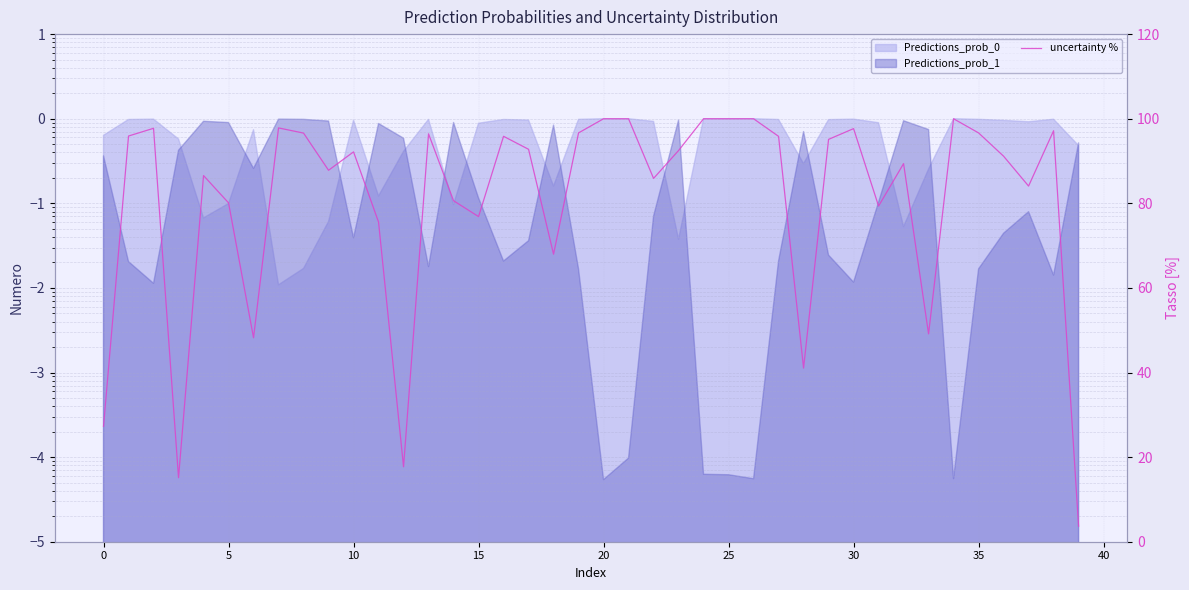

How many points are higher than both their immediate neighbors (excluding endpoints)?

12